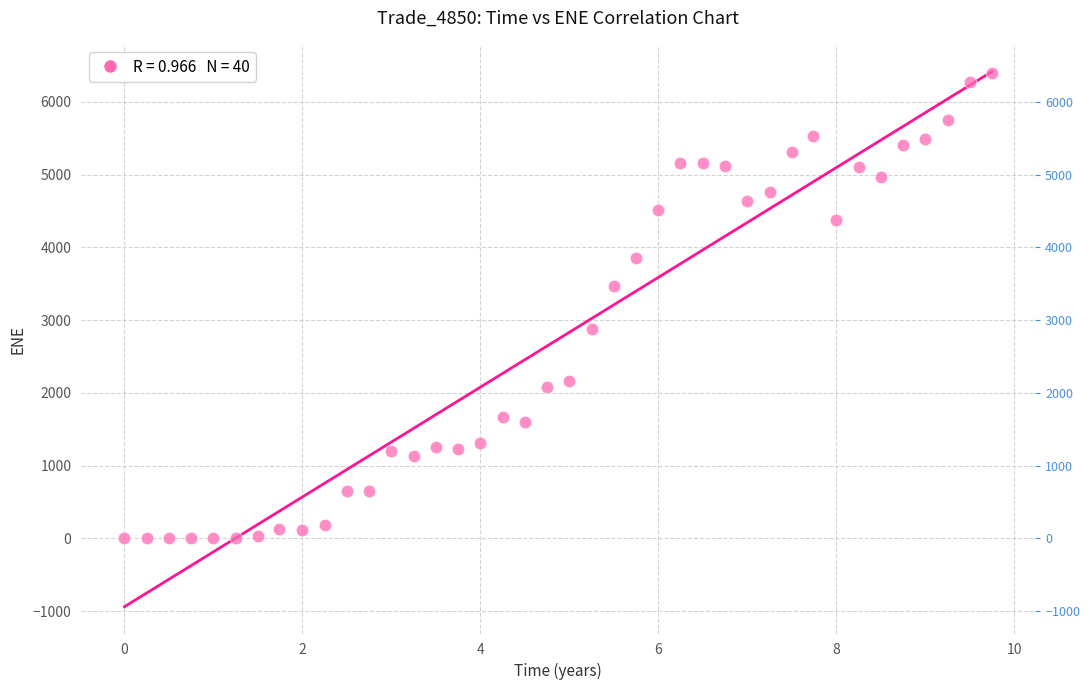

What is the range of X values (max minus min)?

9.7